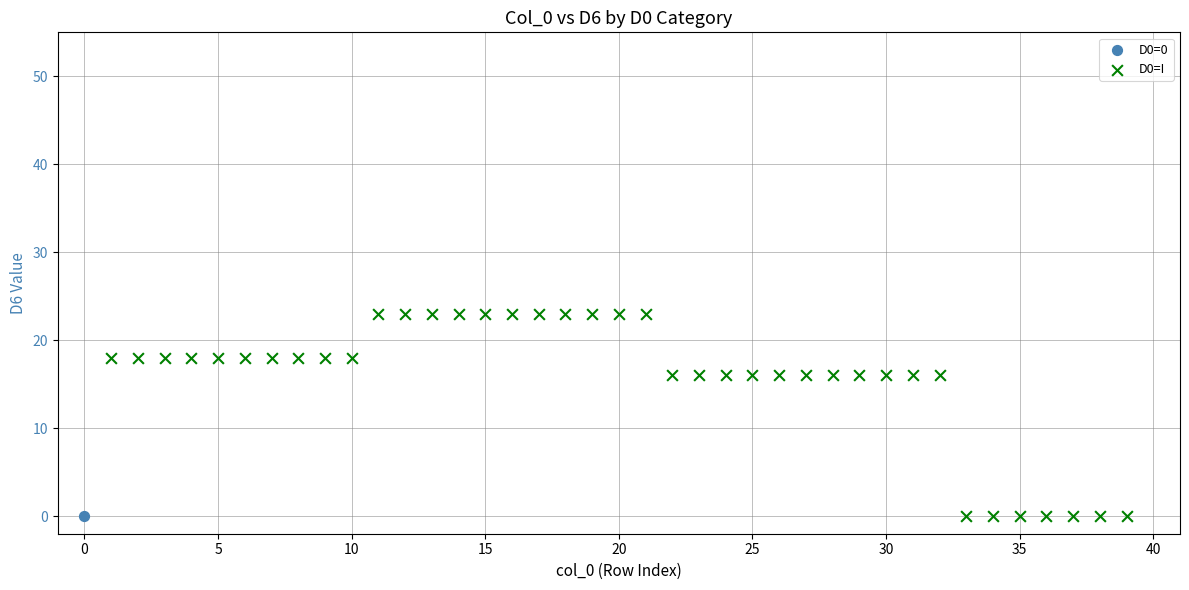

What are all the series names shown in the legend?

D0=0, D0=I